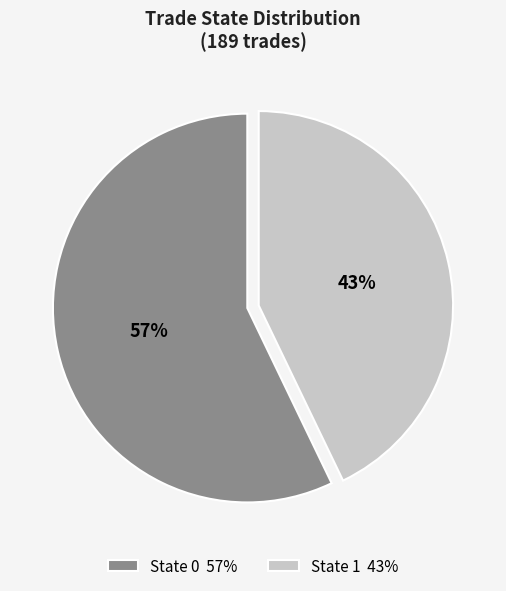

To the nearest percent, what is the average slice percentage?

50%